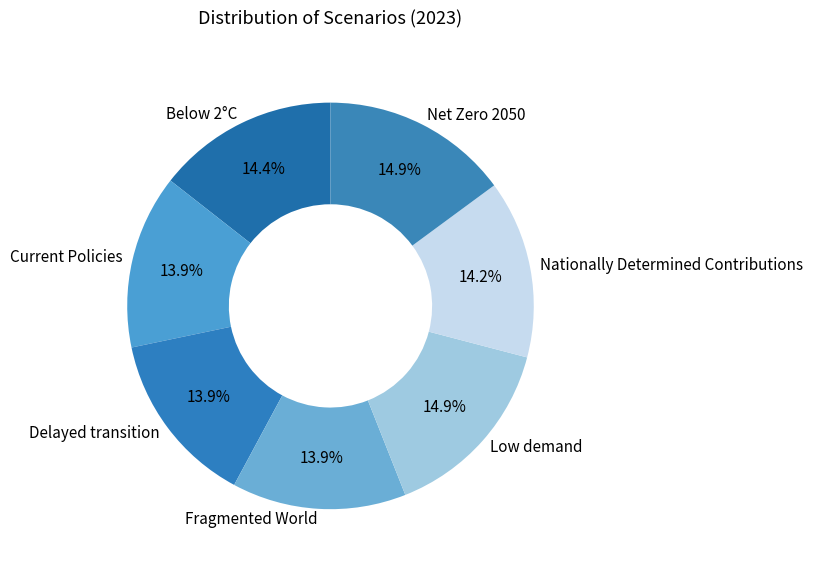

To the nearest percent, what portion does Fragmented World represent?

14%